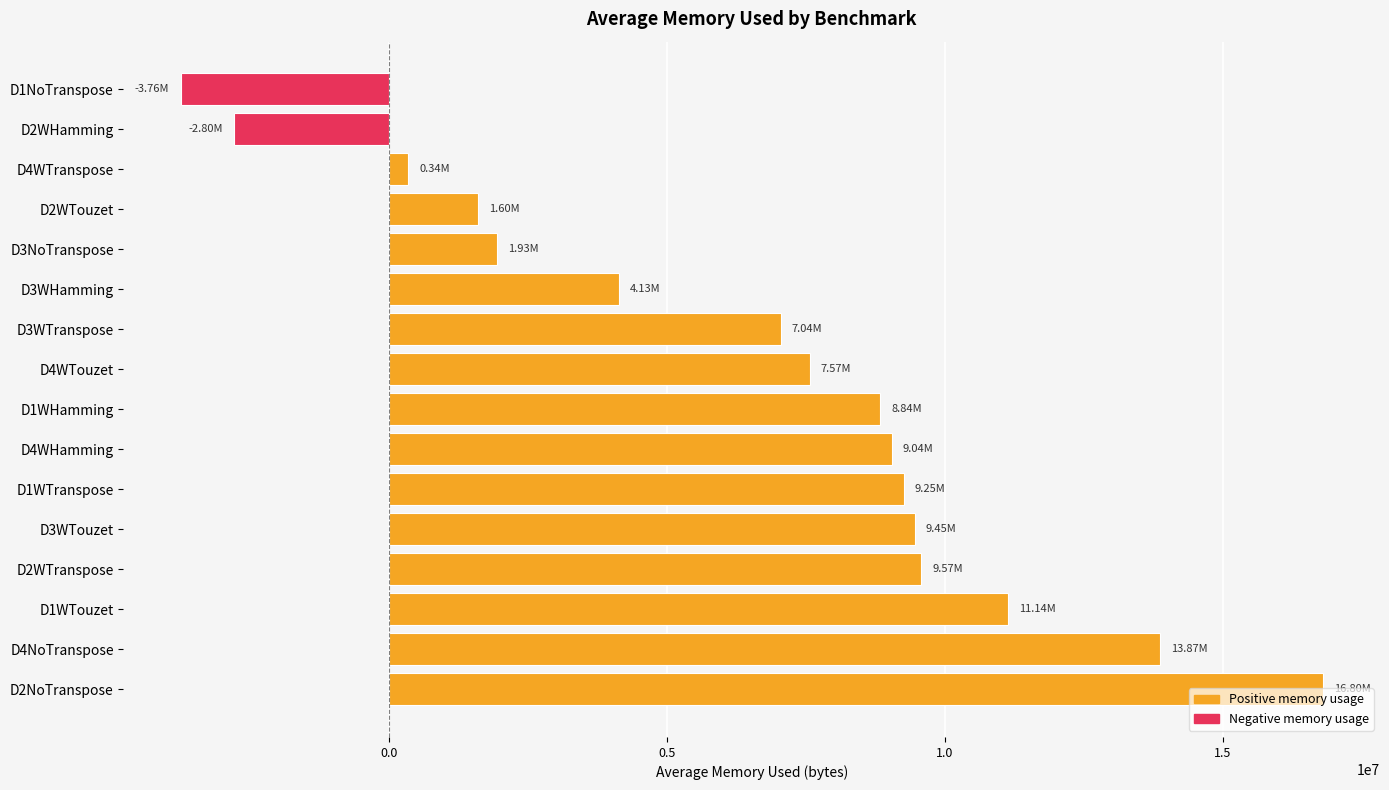

What is the minimum value shown in the chart?

-3759755.2